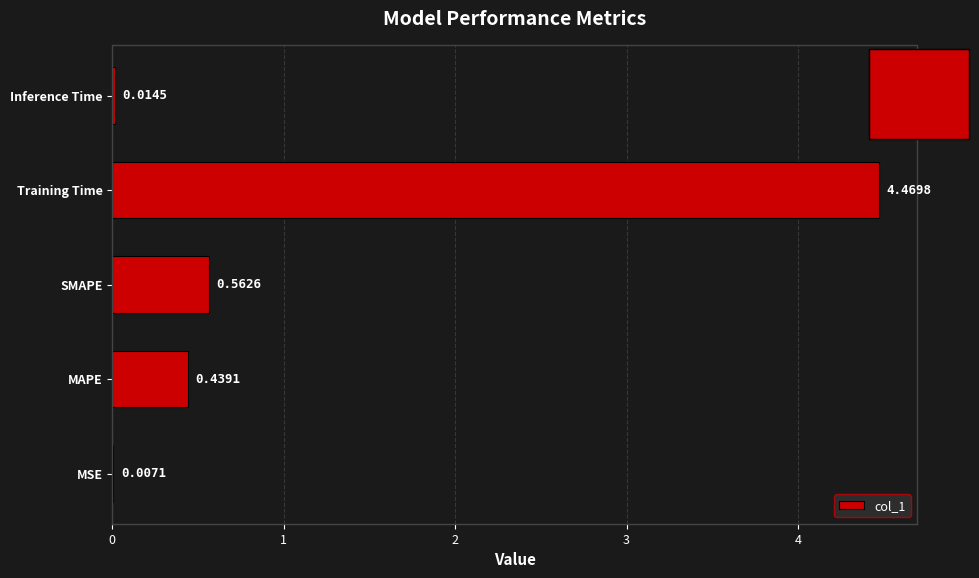

Which label corresponds to the largest value in the chart?

Training Time